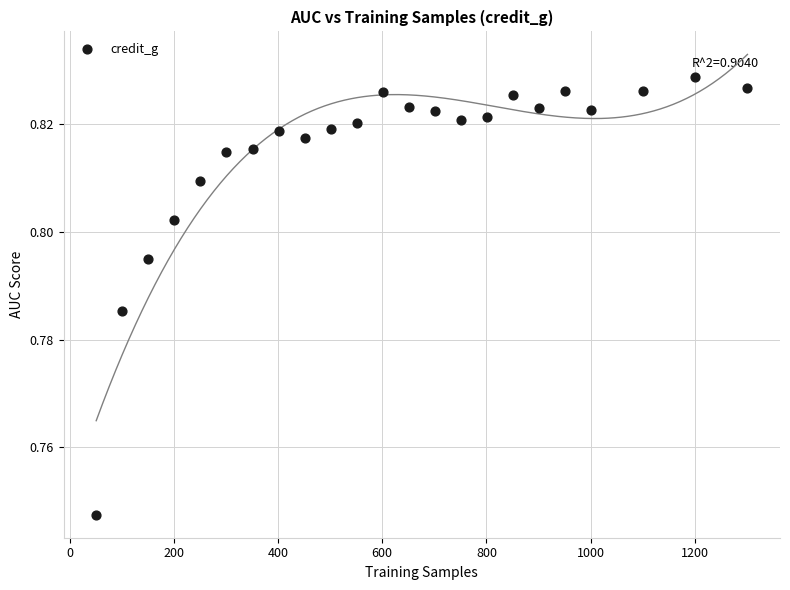

What is the range of X values (max minus min)?

1250.0